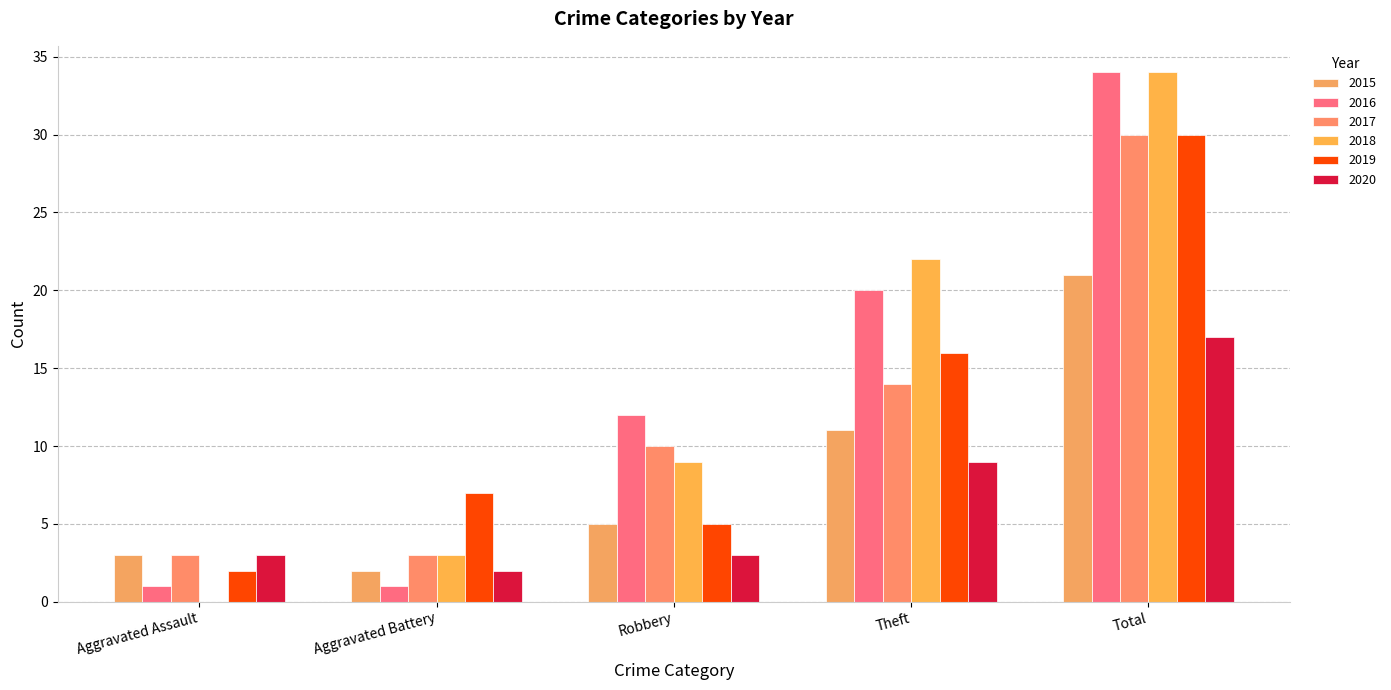

What is the label of the 2nd bar from the right?

Theft